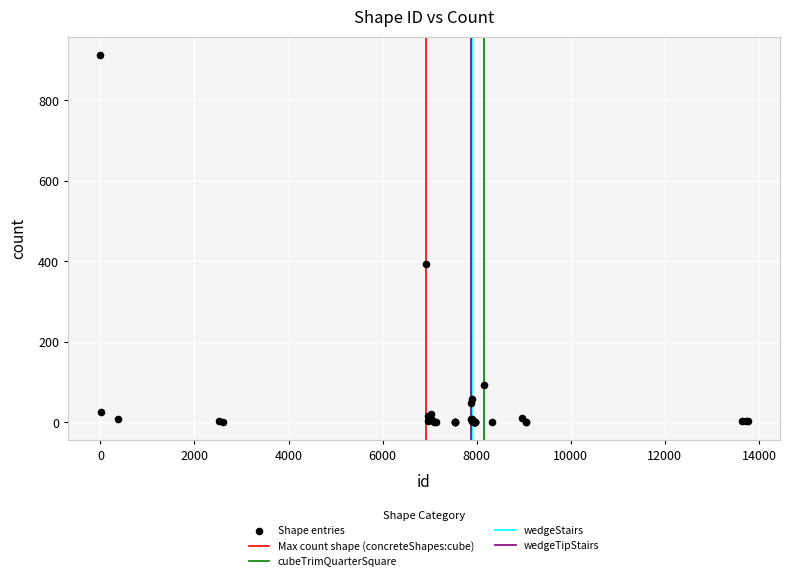

What Y value in the scatter plot is closest to 457?

393